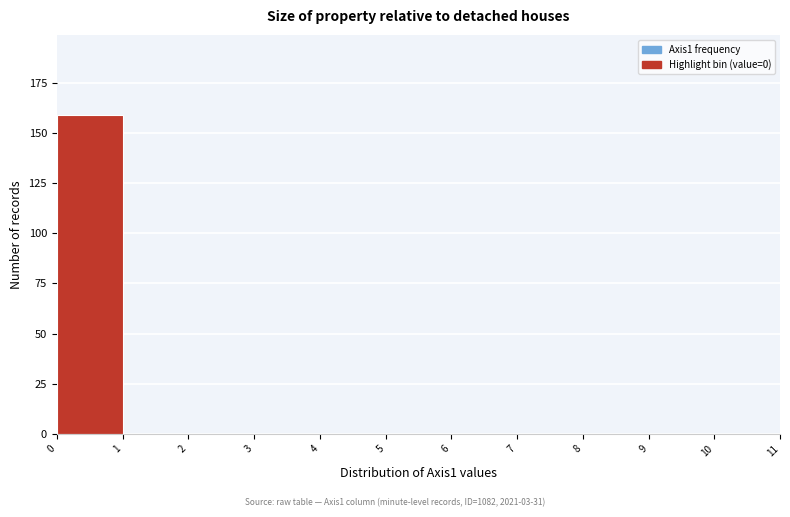

Over which range of the x-axis is the bar tallest?

0 to 1